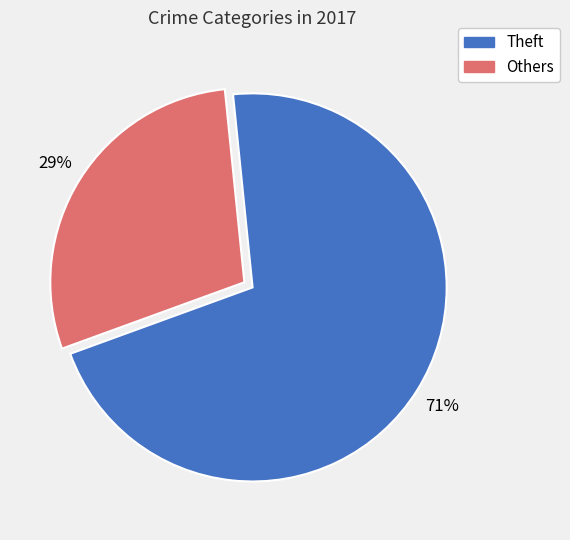

To the nearest percent, what is the average slice percentage?

50%